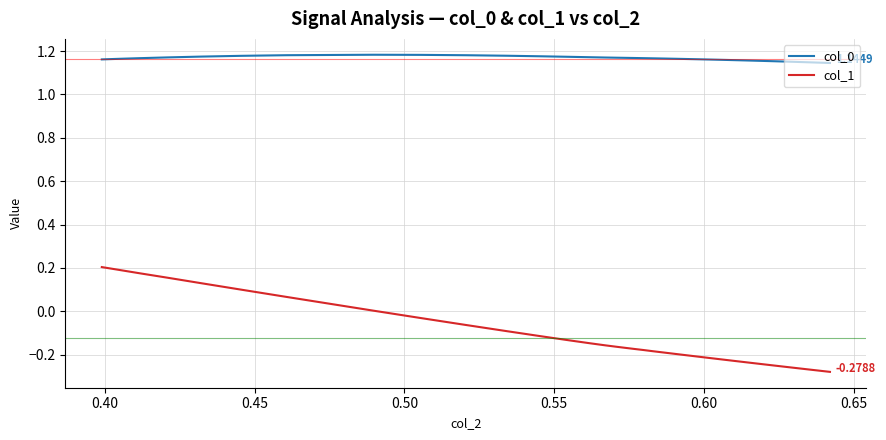

Which series has the widest spread of values?

col_1